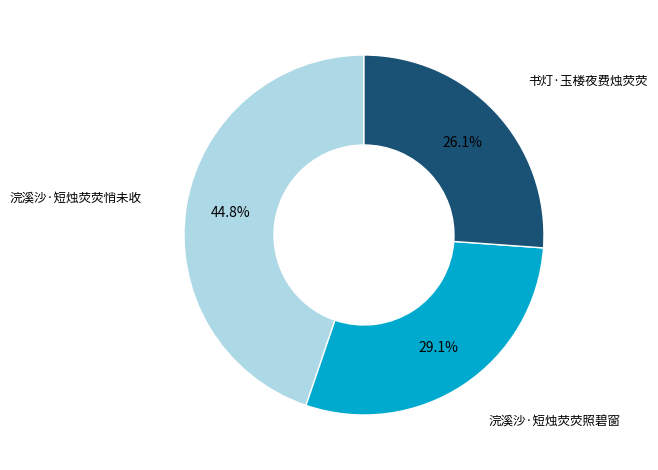

True or false: 浣溪沙·短烛荧荧照碧窗 accounts for 39% of the total.

False